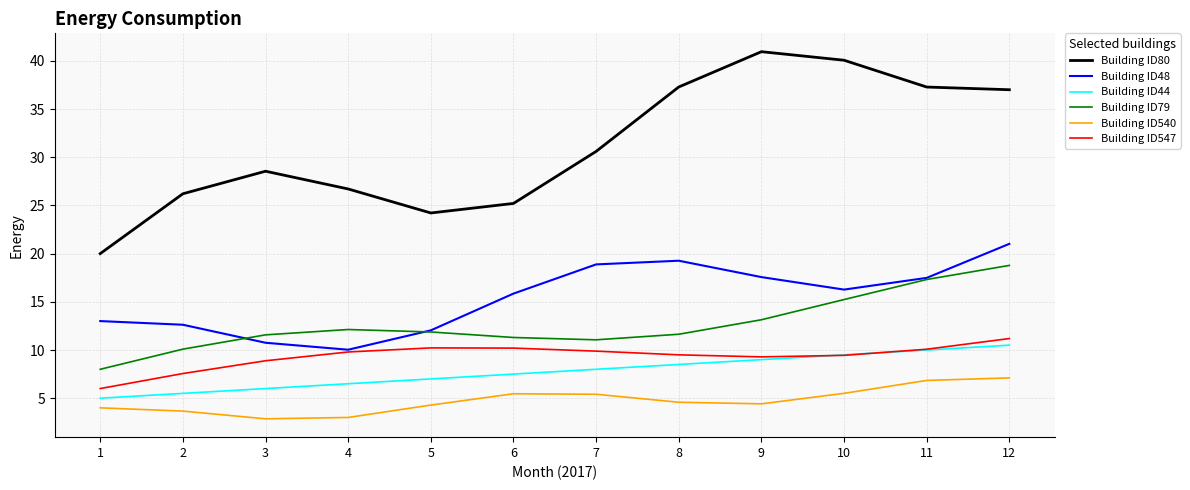

Is the value of Building ID79 at 3 greater than the value of Building ID44 at 5?

Yes